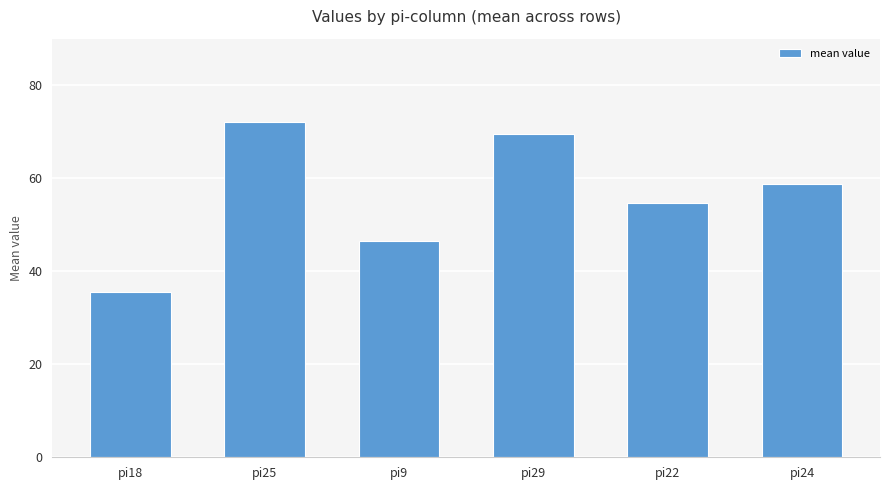

What is the label of the 6th bar from the left?

pi24